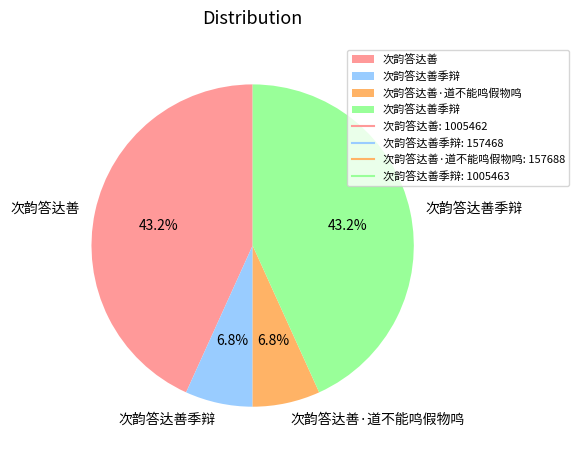

Is there a majority slice in this chart?

No